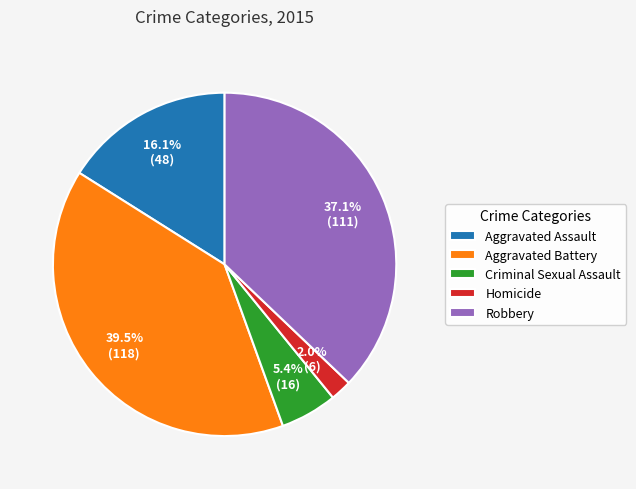

Count the number of slices in the pie.

5